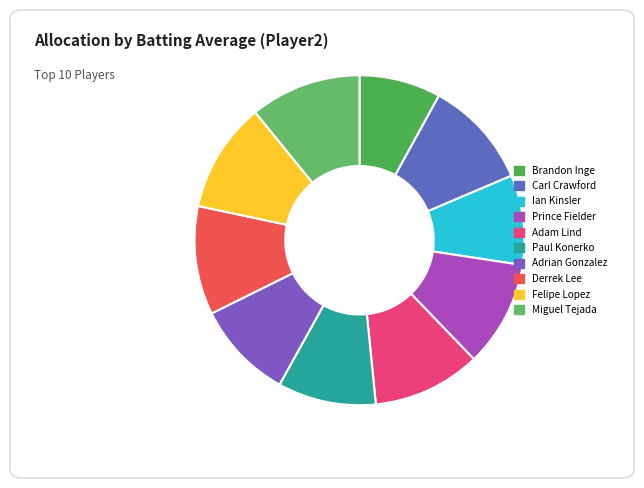

Count the number of slices in the pie.

10